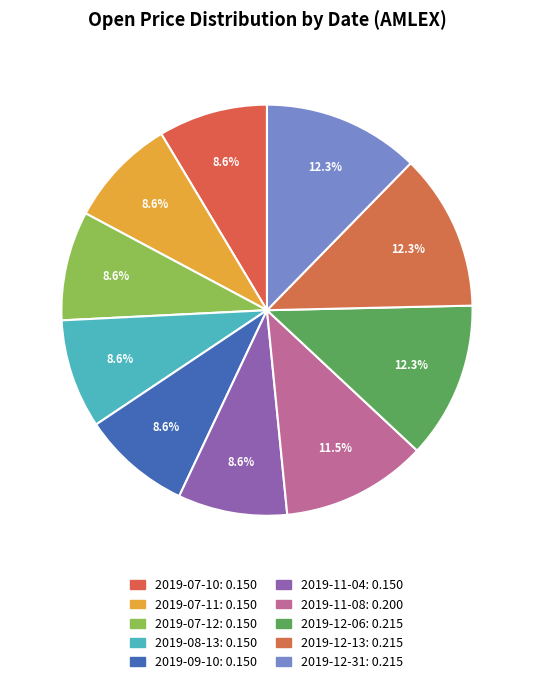

Which category has the smallest portion of the pie?

2019-07-10